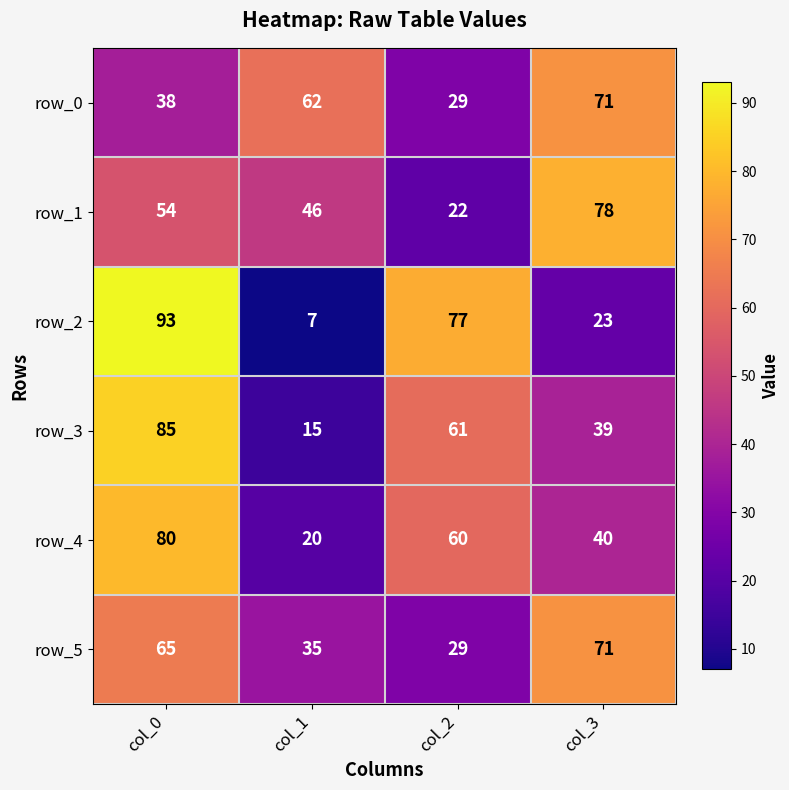

List the labels in order of row_4 value, smallest first.

col_1, col_3, col_2, col_0